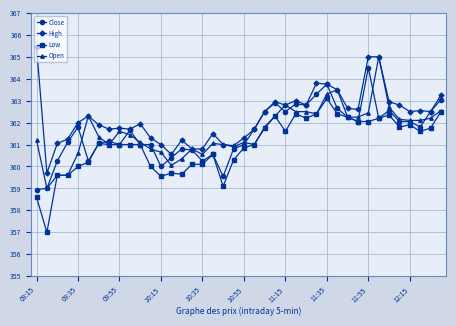

Which series has the largest total across all categories?

High